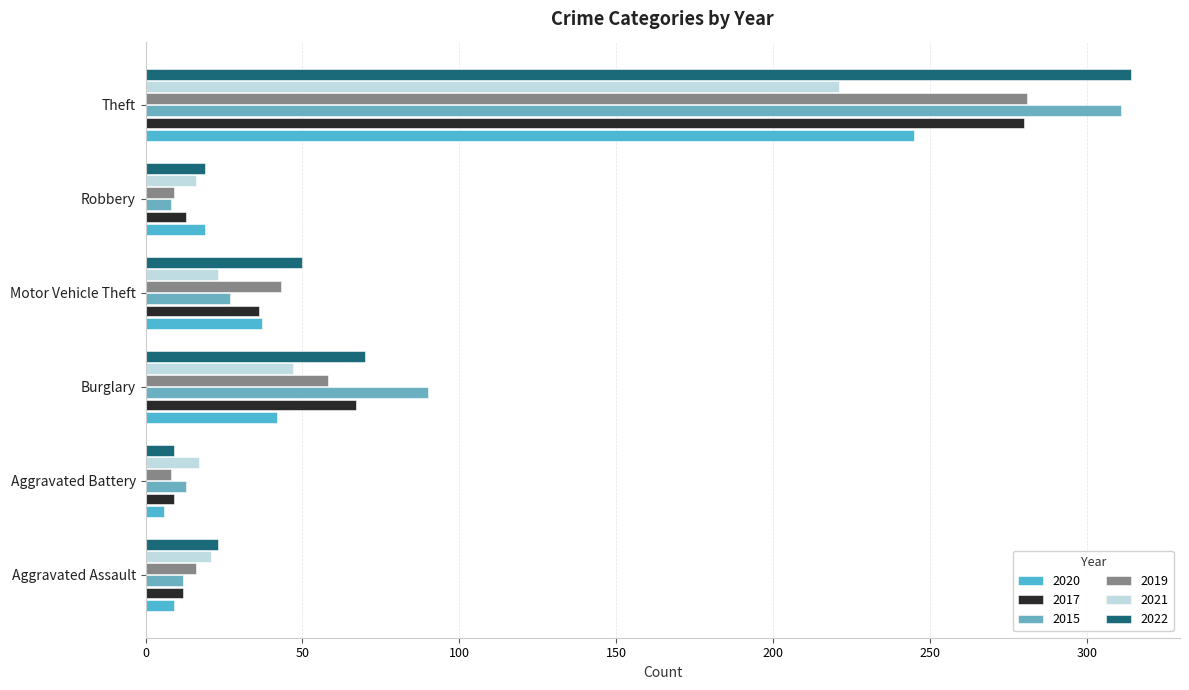

Is the value of 2020 at Aggravated Battery greater than the value of 2022 at Burglary?

No